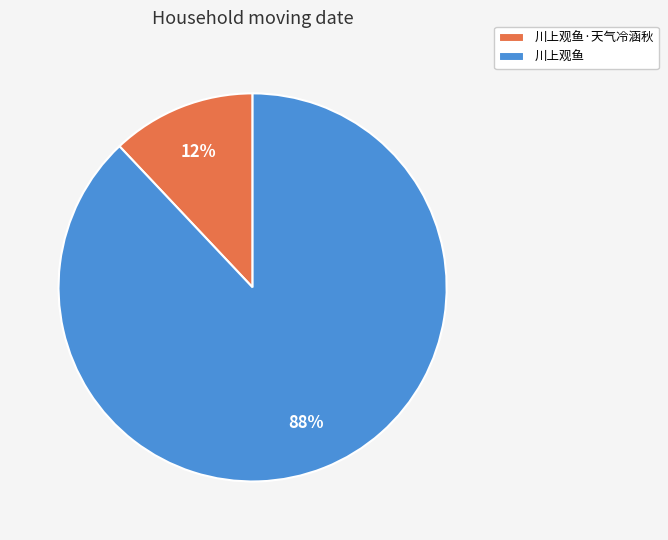

To the nearest percent, what is the average slice percentage?

50%